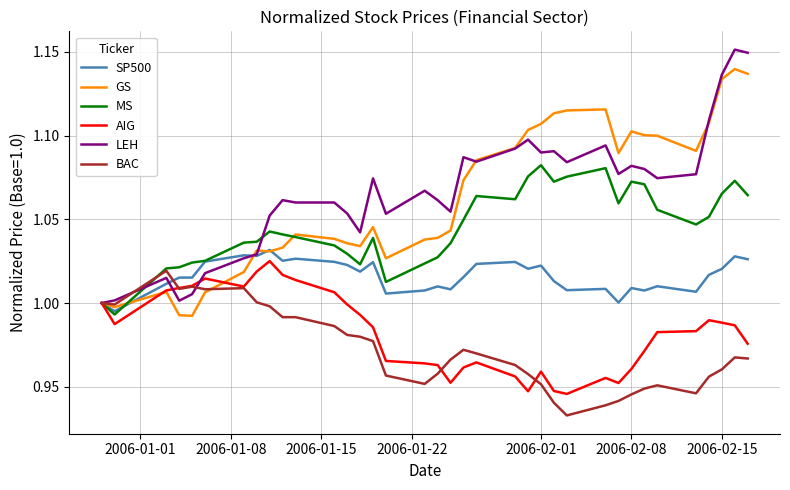

What are all the series names shown in the legend?

SP500, GS, MS, AIG, LEH, BAC